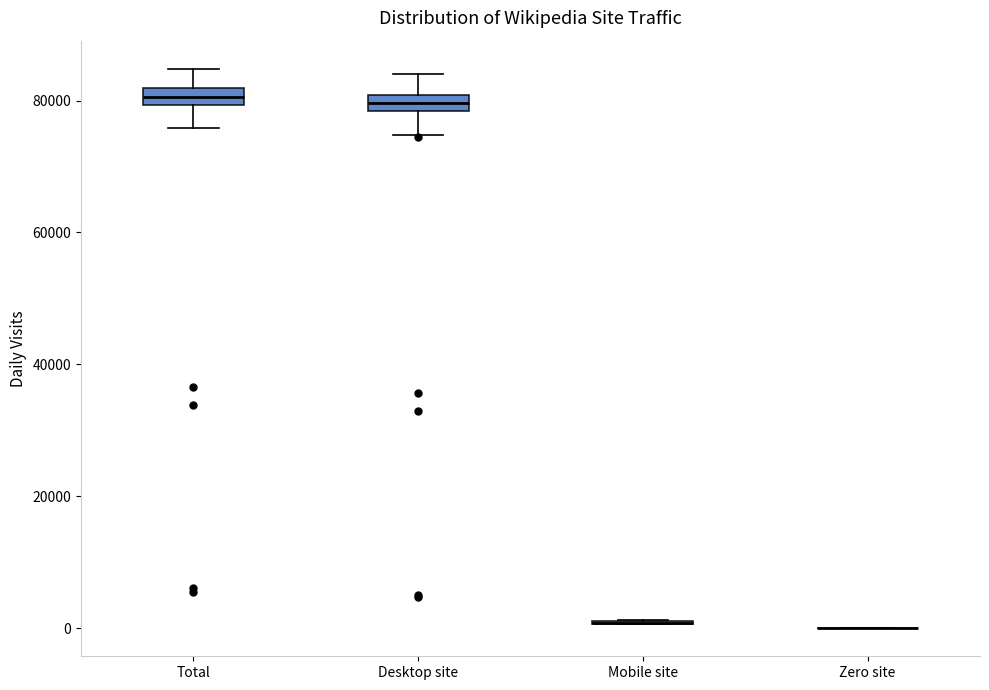

Where is the lower edge of the box for Total on the y-axis? The values are not printed on the chart, so give them approximately, as read against the axis.

80000